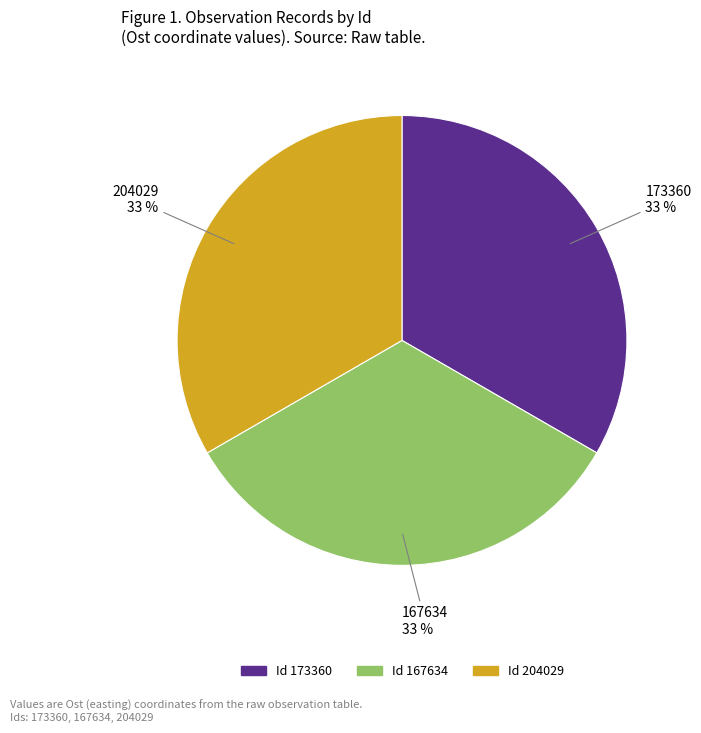

To the nearest percent, what is the average slice percentage?

33%